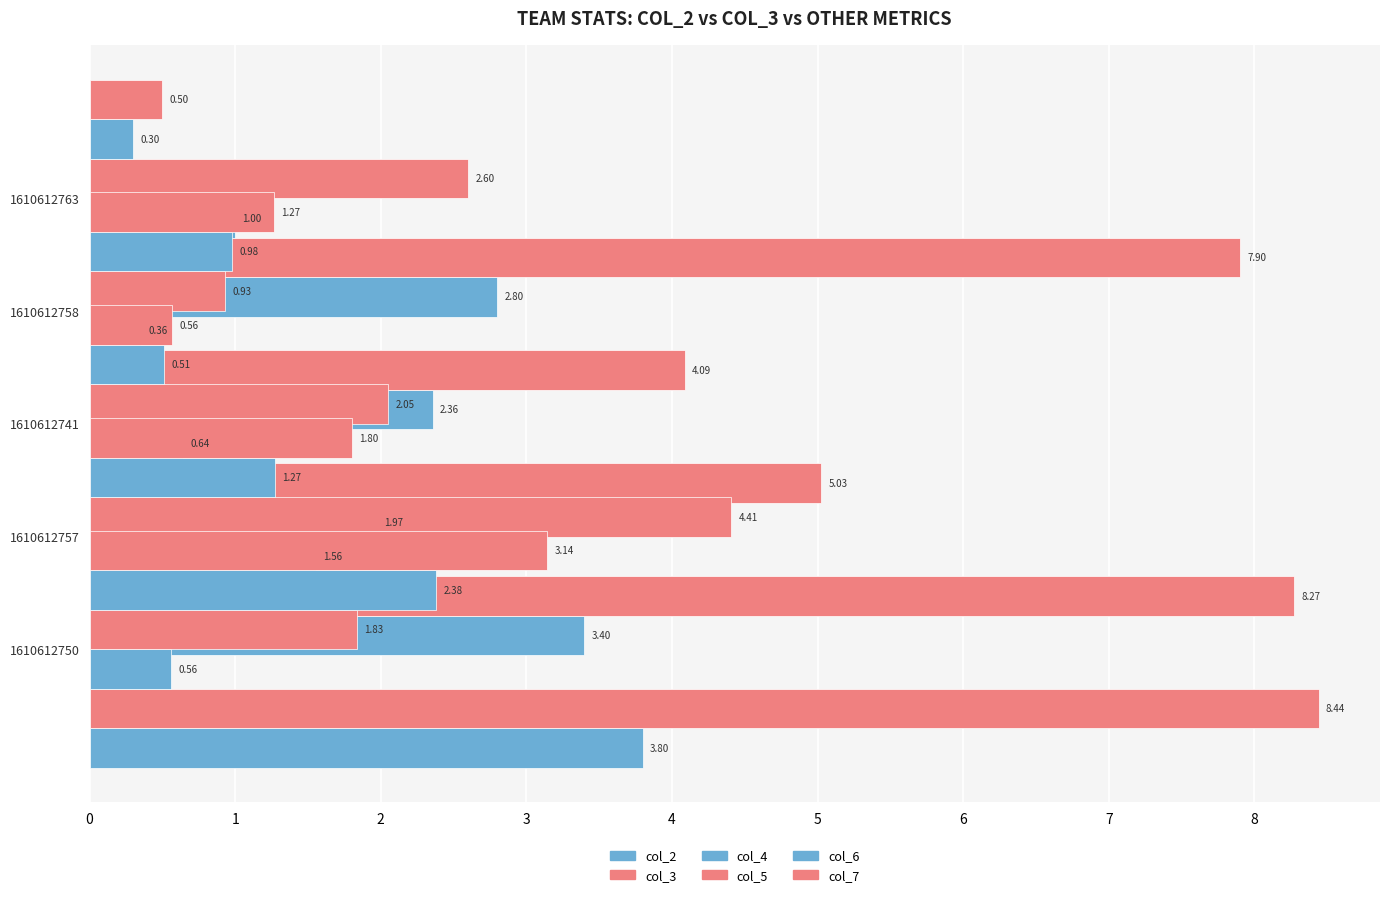

Which series has the largest total across all categories?

col_3